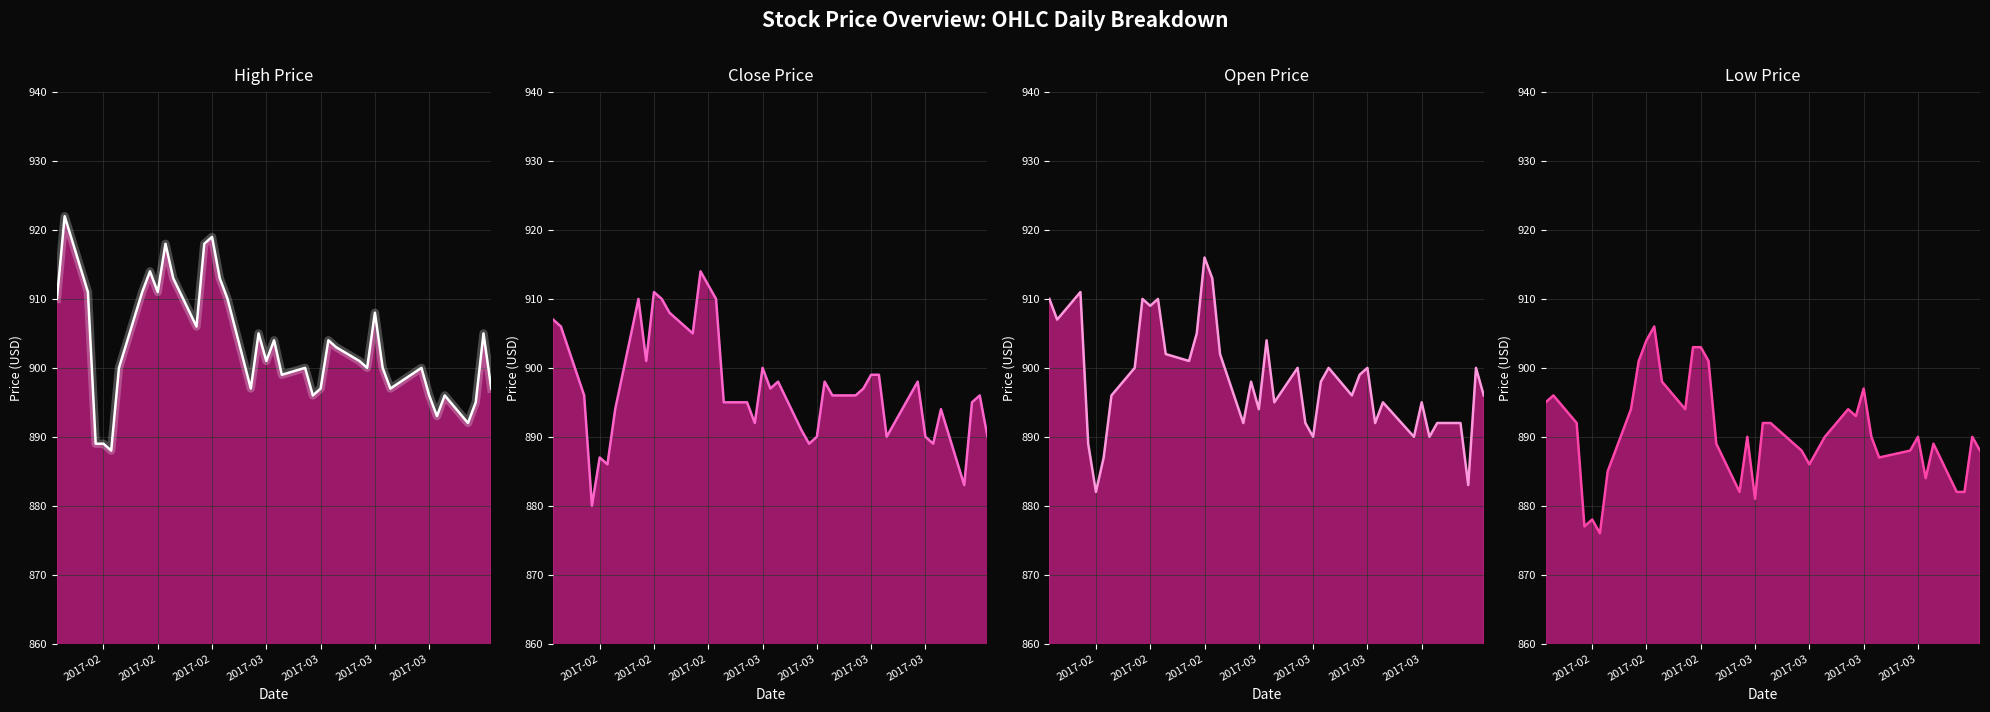

What is the sum of all Open values?

35933